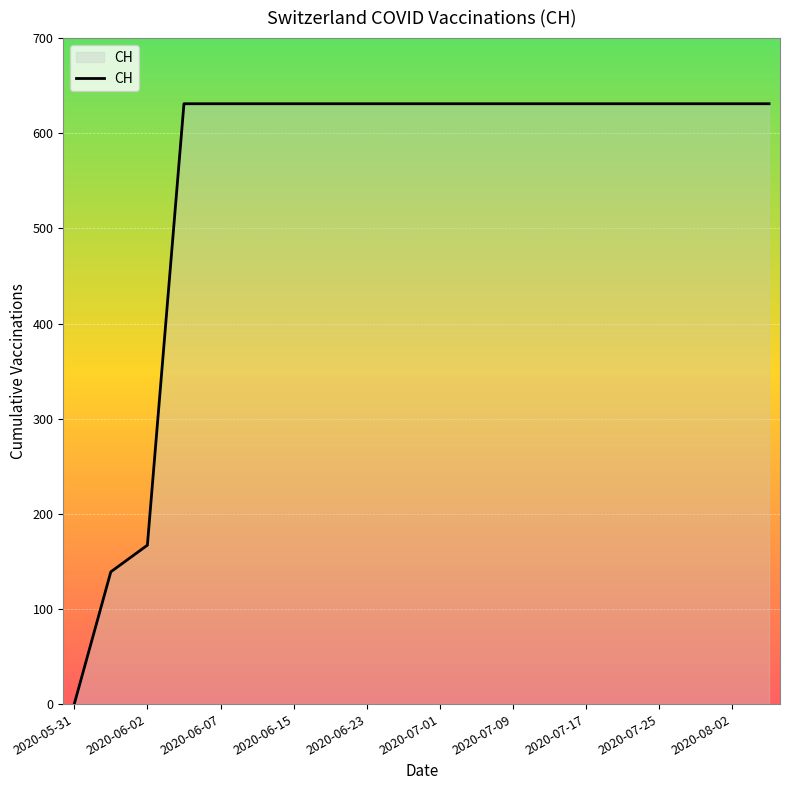

Count the number of categories in the chart.

20